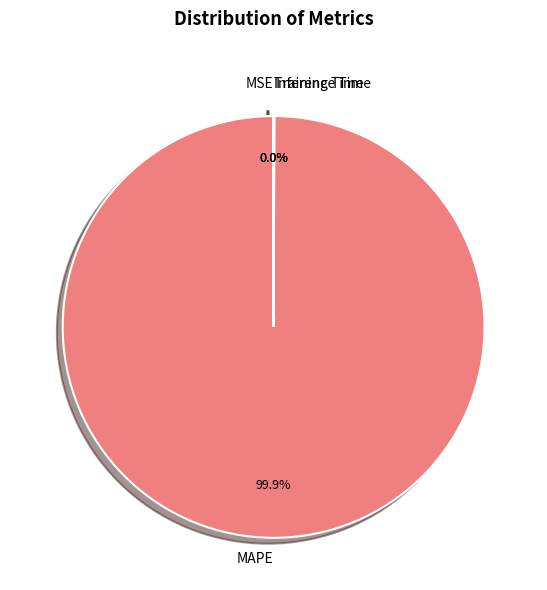

What is the largest slice in the pie chart?

MAPE